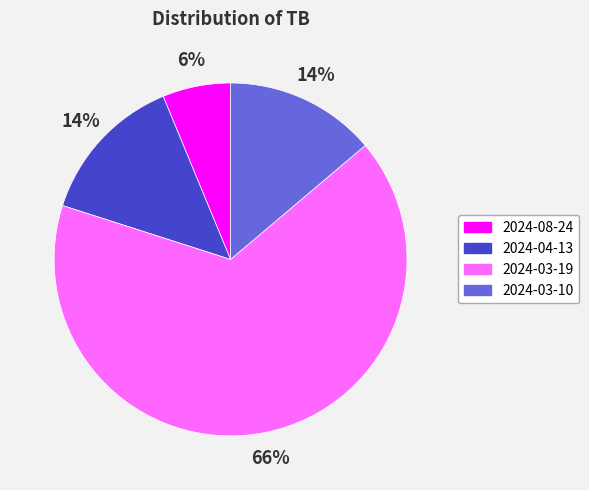

True or false: 2024-04-13 accounts for 6% of the total.

False